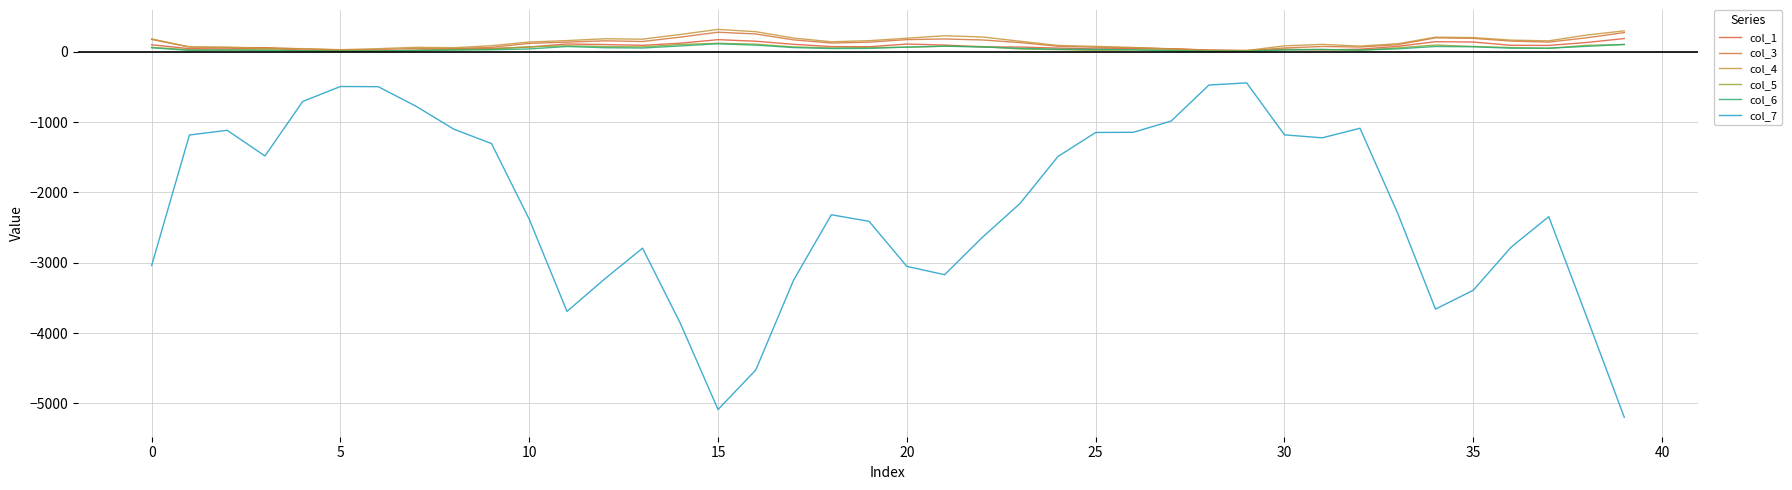

At which category does col_1 reach its first local valley?

5